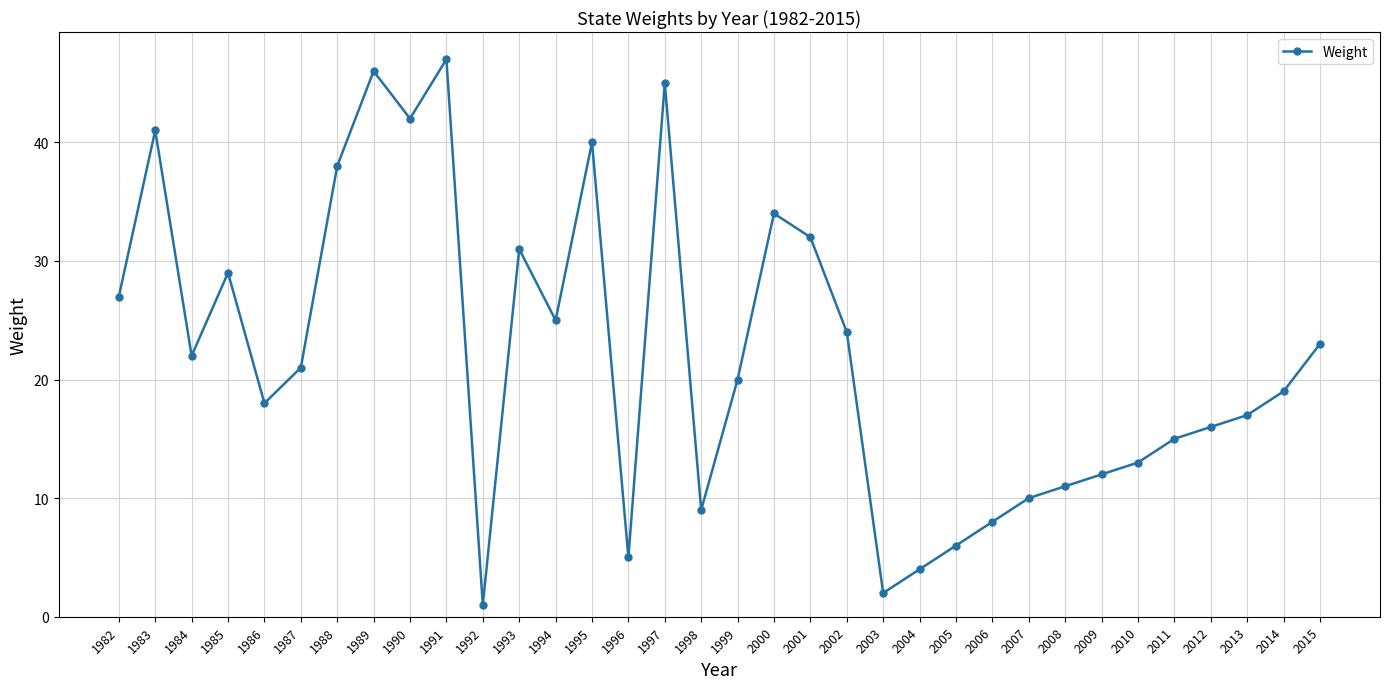

How many data points are less than 21?

17